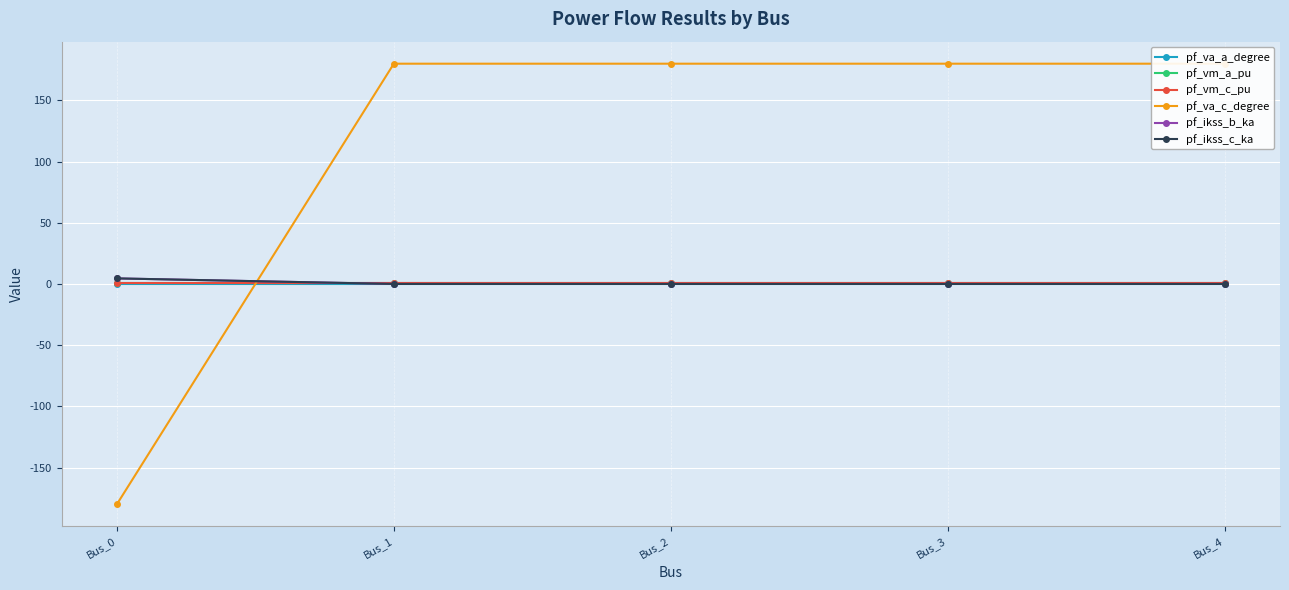

Does the chart have visible grid lines?

Yes